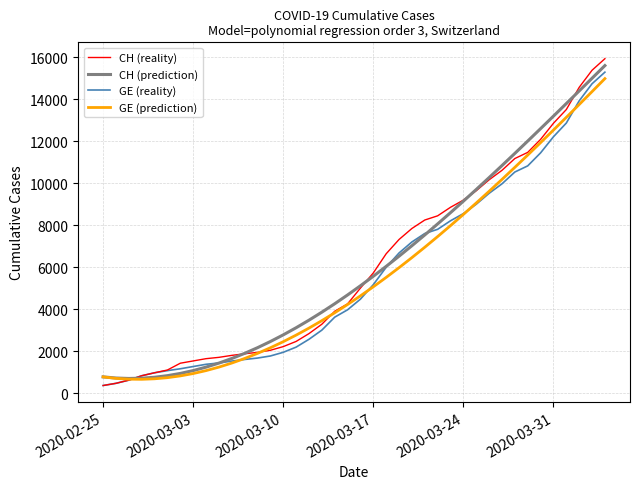

What is the maximum value shown in the chart?

15926.0